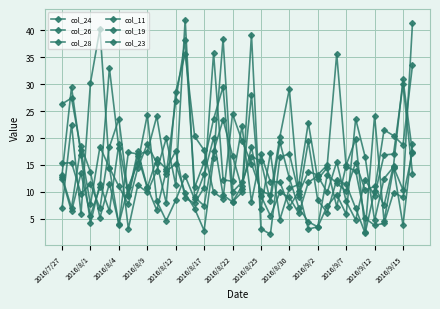

How many lines are shown in the chart?

6